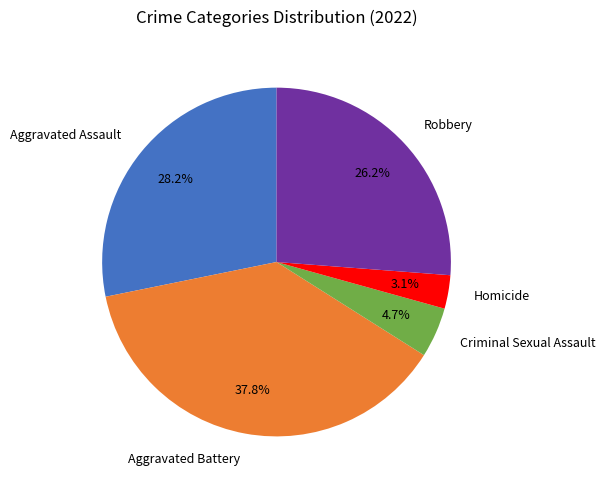

True or false: Criminal Sexual Assault accounts for 12% of the total.

False